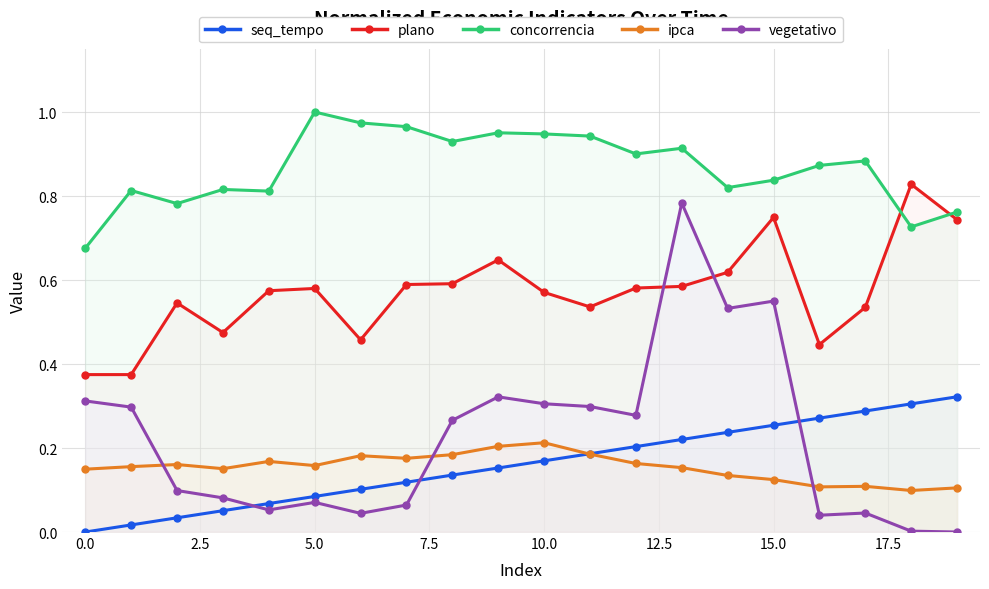

Which series has the widest spread of values?

vegetativo